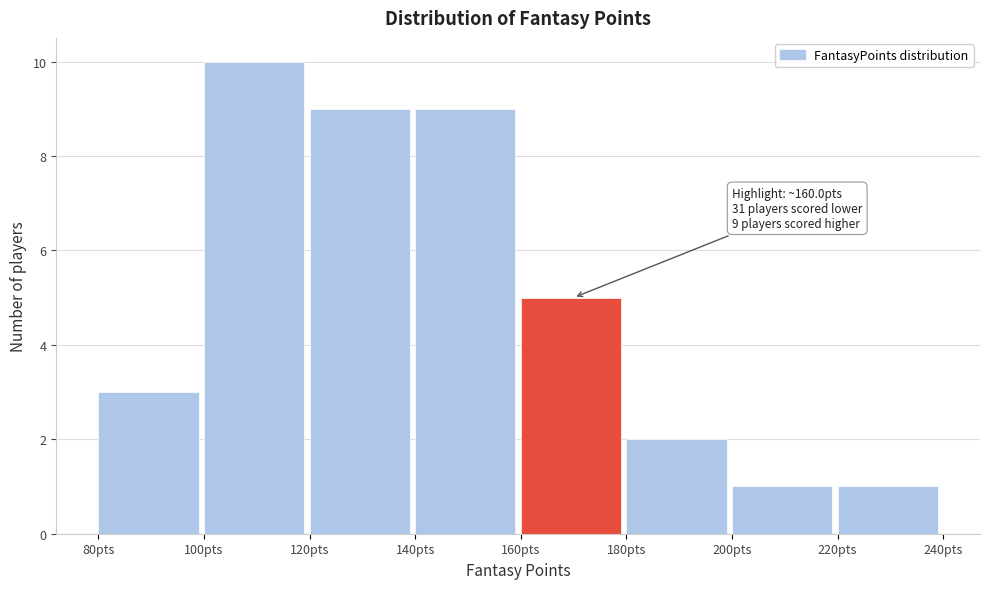

Which range on the x-axis has the tallest bar?

100 to 120